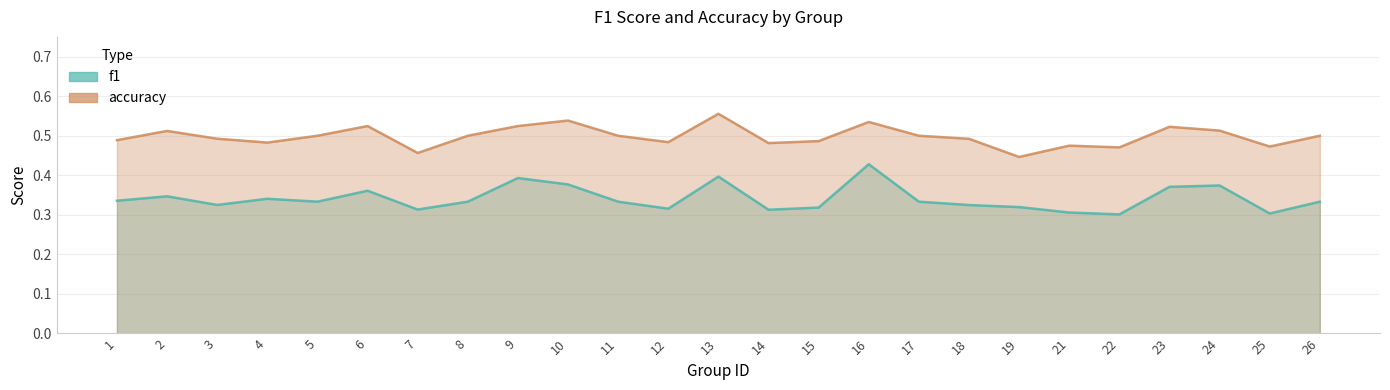

Which series has the largest total across all categories?

accuracy